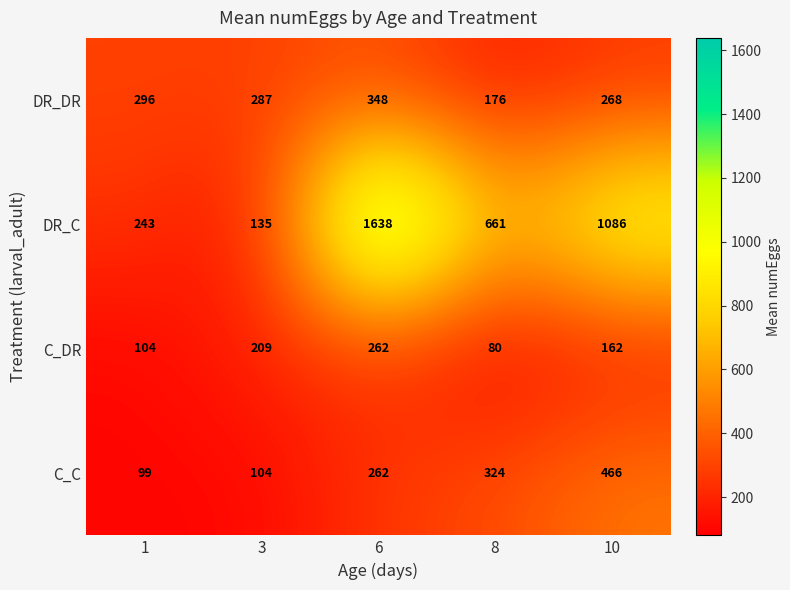

Rank the series by their maximum value, from lowest to highest.

C_DR, DR_DR, C_C, DR_C